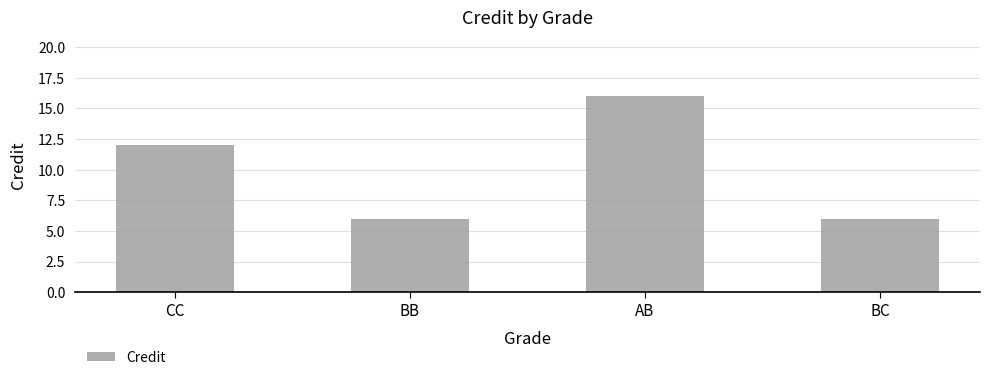

At which label is the value closest to 11?

CC